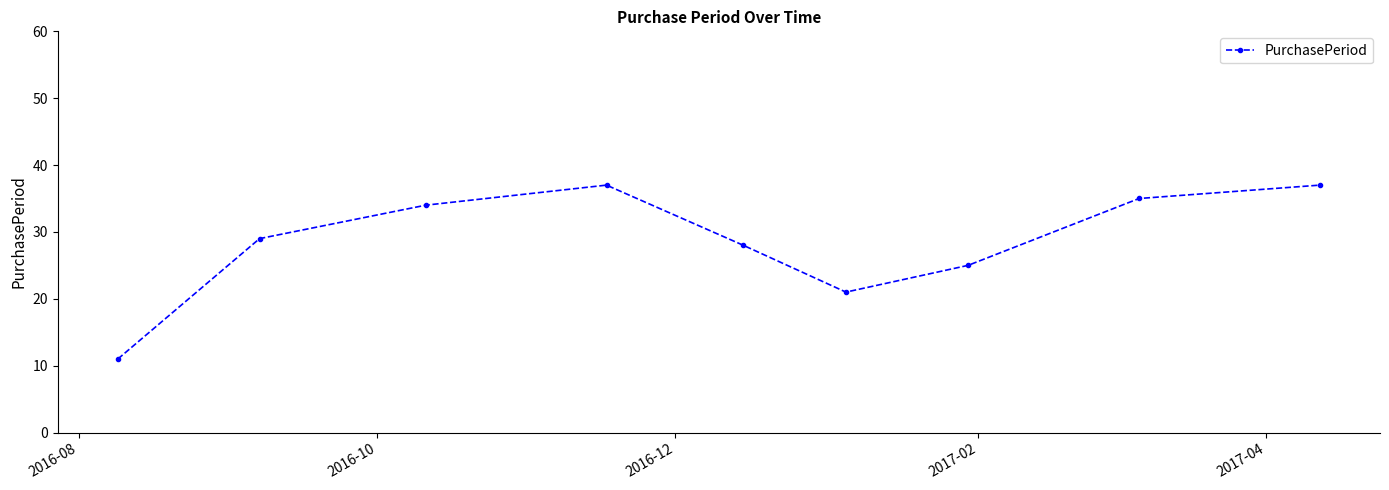

What is the difference between the maximum and second lowest values?

16